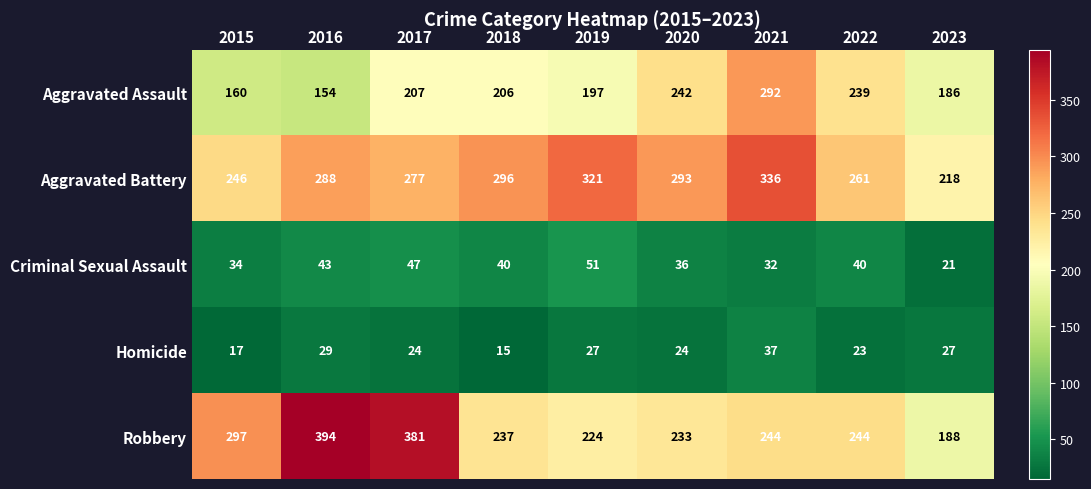

What value does the Homicide series have at 2017, to the nearest 5?

25